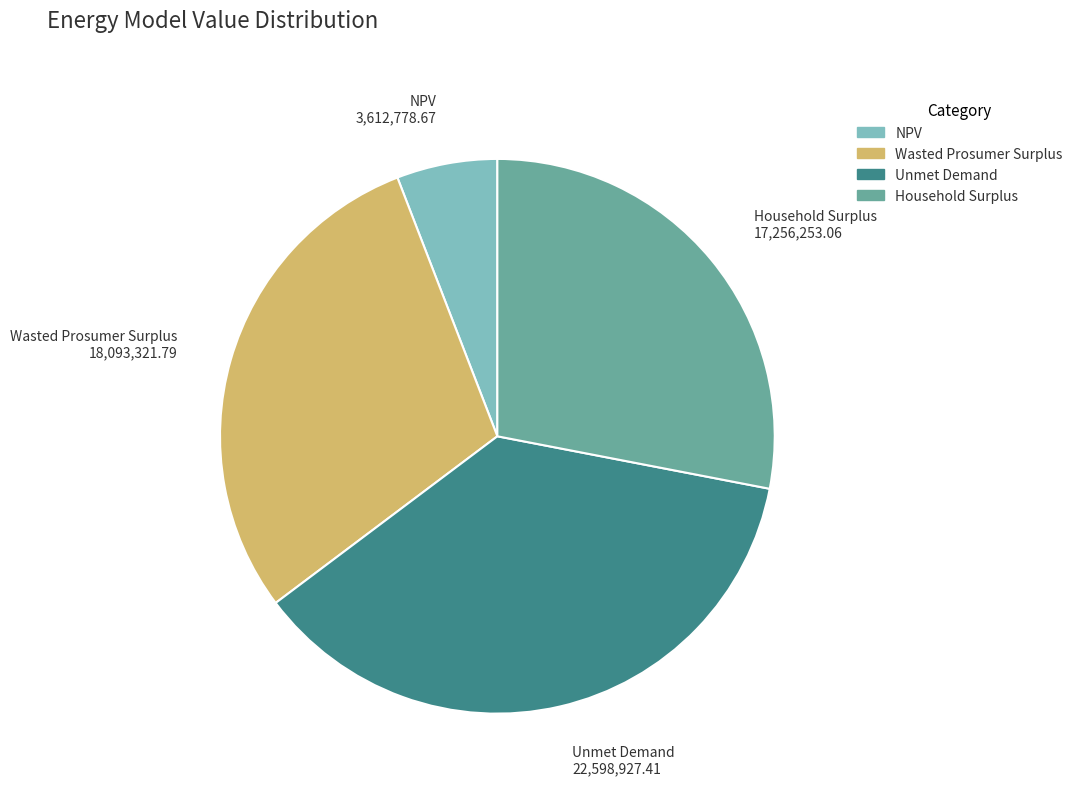

Is there any slice that represents more than half of the pie?

No